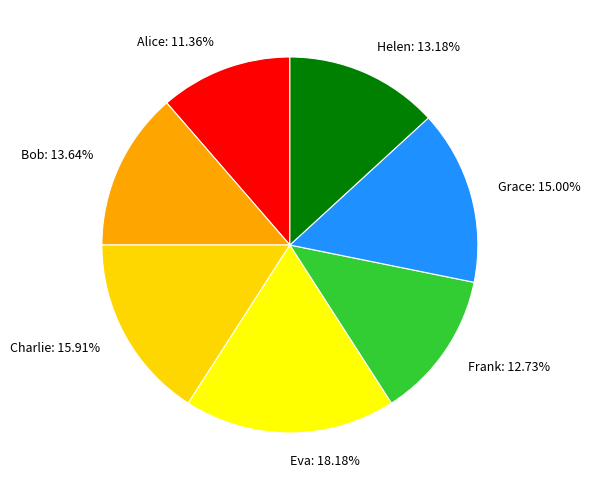

Combined, do Alice and Frank account for over 50%?

No